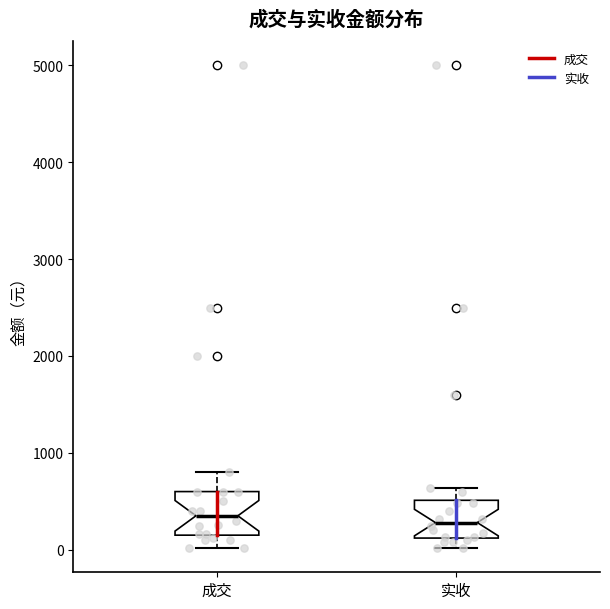

Where does the median line of the box for 实收 sit on the y-axis? The values are not printed on the chart, so give them approximately, as read against the axis.

300